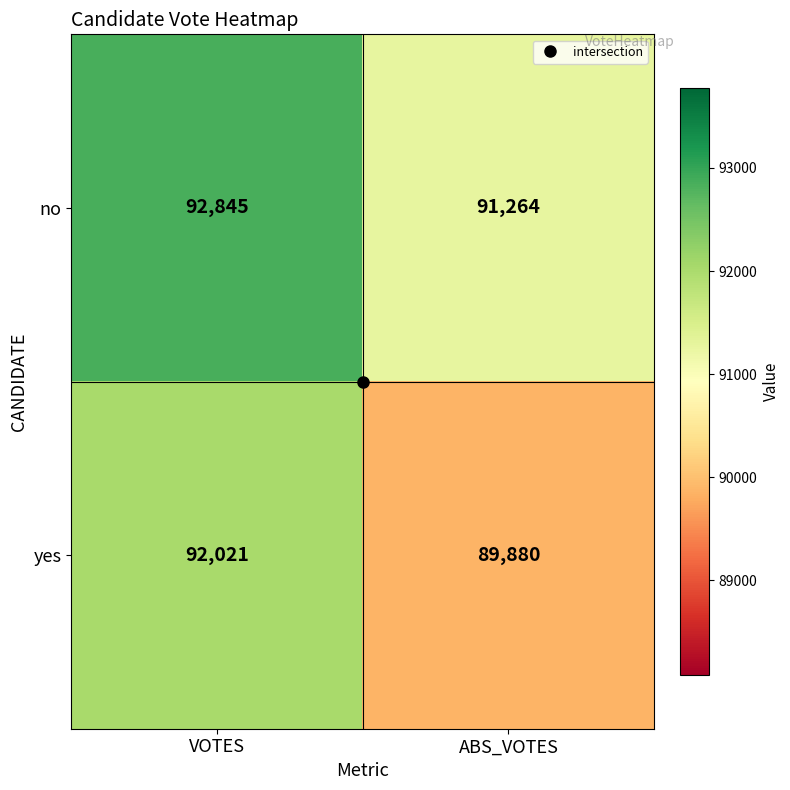

Between VOTES and ABS_VOTES, which series saw the biggest shift?

yes